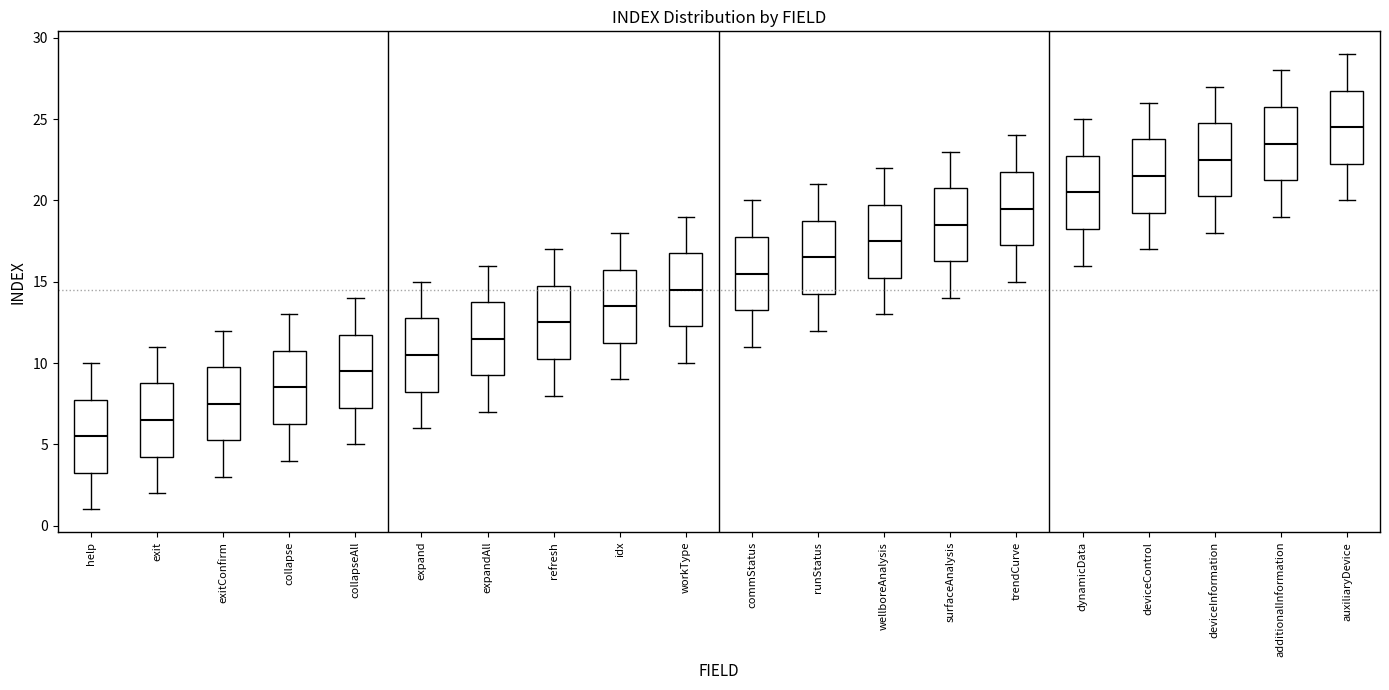

Which box has the lowest median line?

help